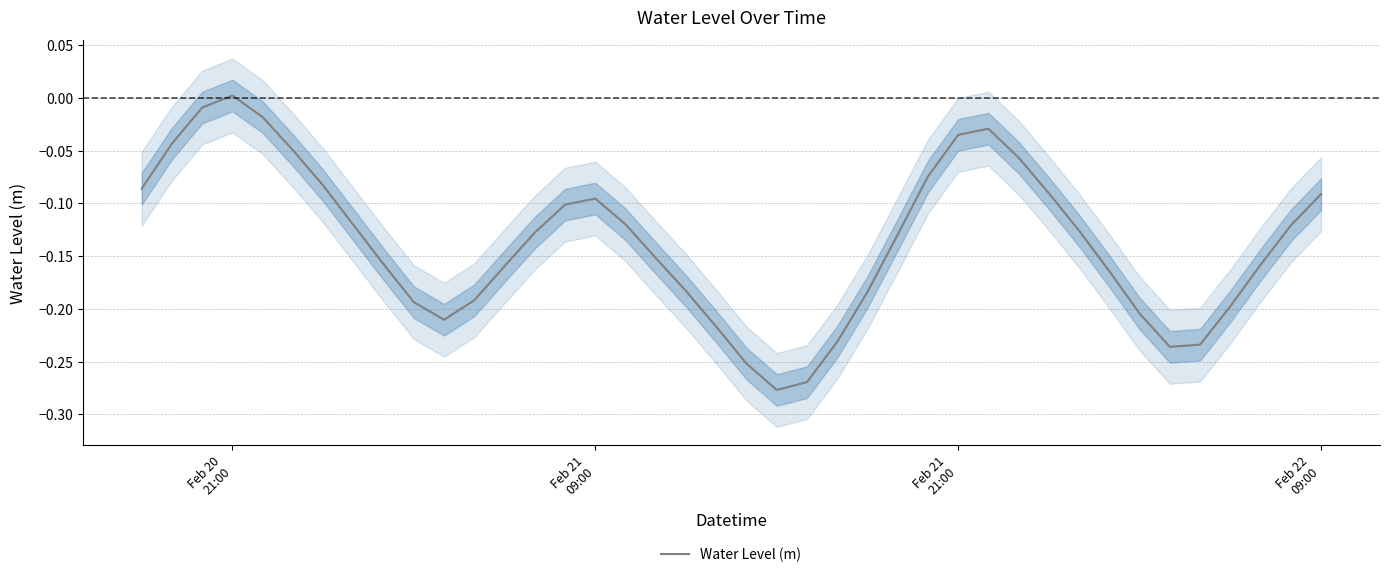

Is this an area chart (filled region under the line)?

No